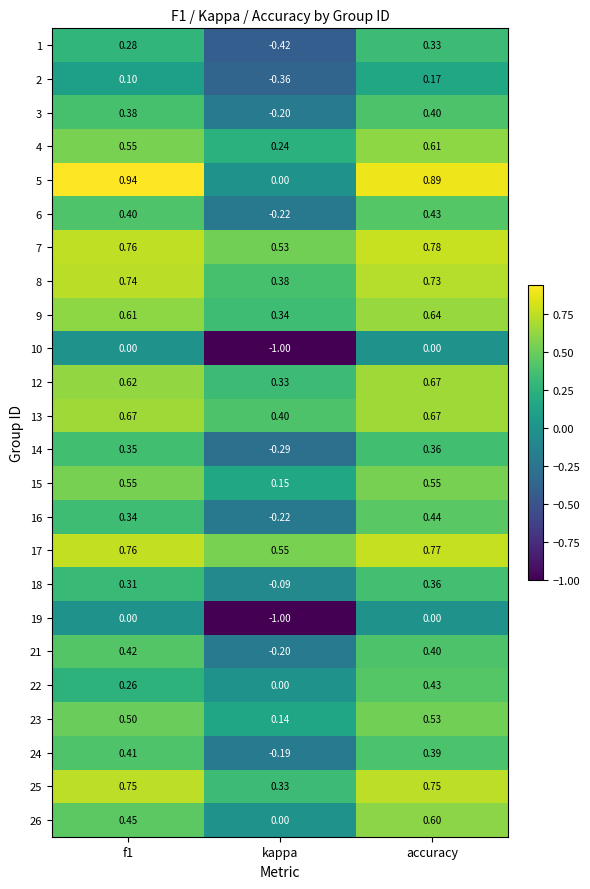

Where is 12 nearest to the value 0?

kappa